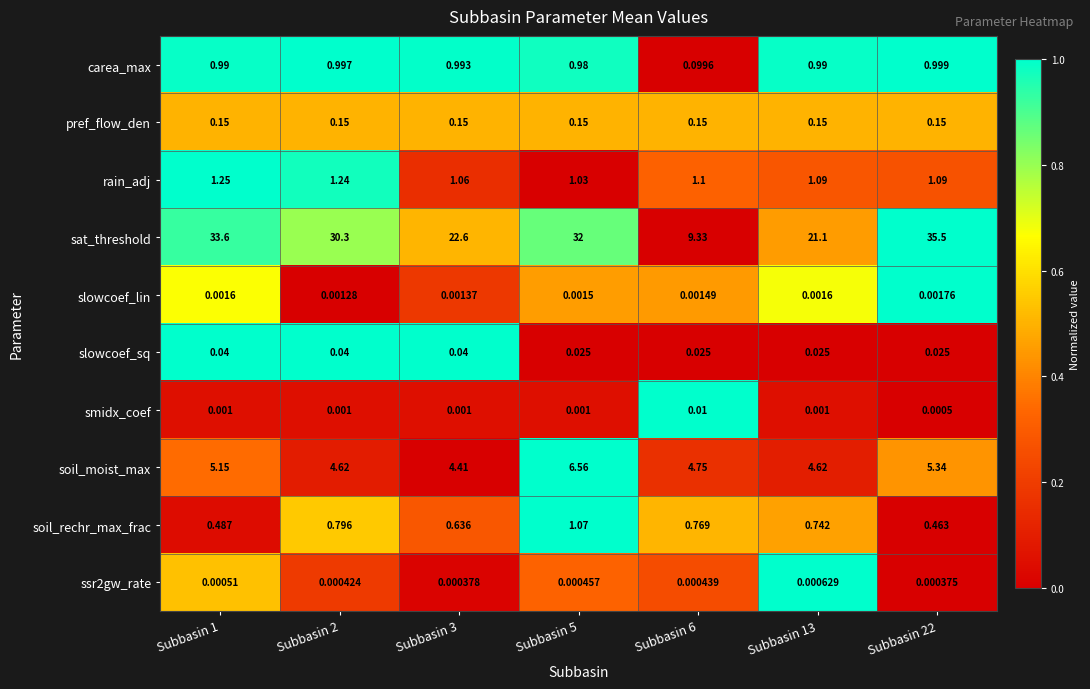

Which series changed the most between Subbasin 5 and Subbasin 22?

sat_threshold